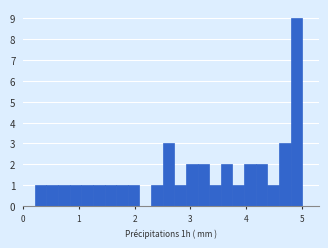

Around what value on the x-axis is the tallest bar? Give the approximate position of its centre, as read against the axis.

4.9